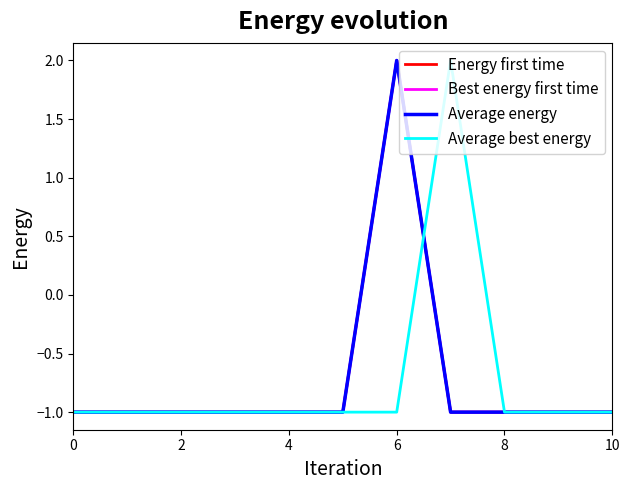

Which series has the largest range (max minus min)?

Energy first time